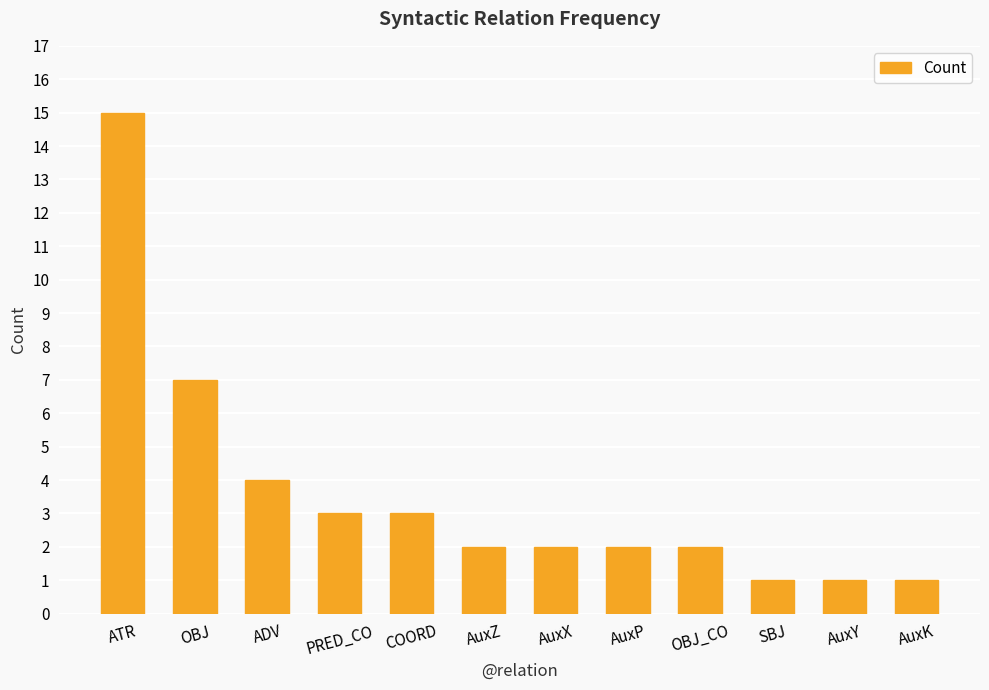

What is the smallest value displayed?

1